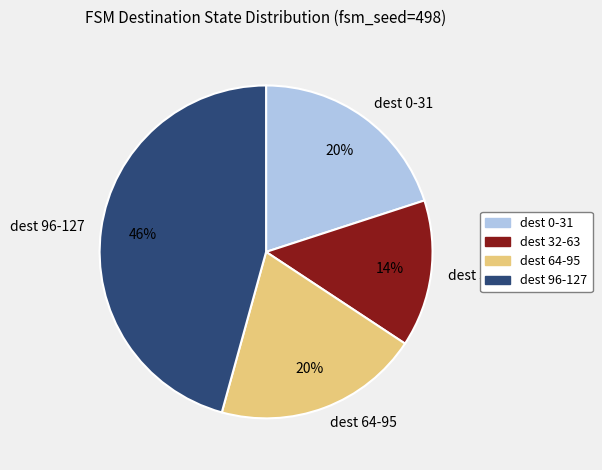

How many slices are in this pie chart?

4